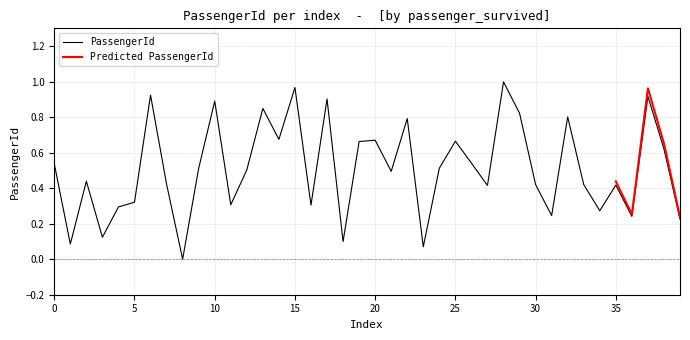

The value of PassengerId at 10 is 0.5. True or false?

False